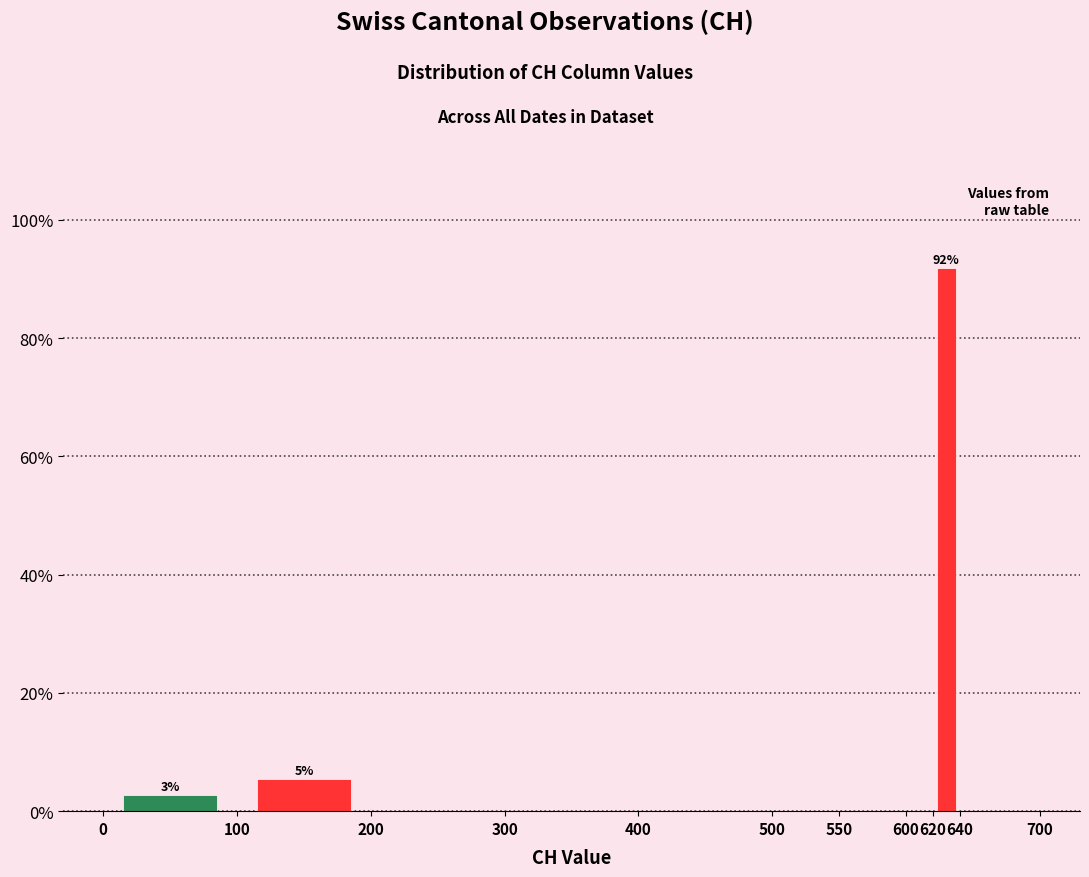

Over which range of the x-axis is the bar tallest?

620 to 640